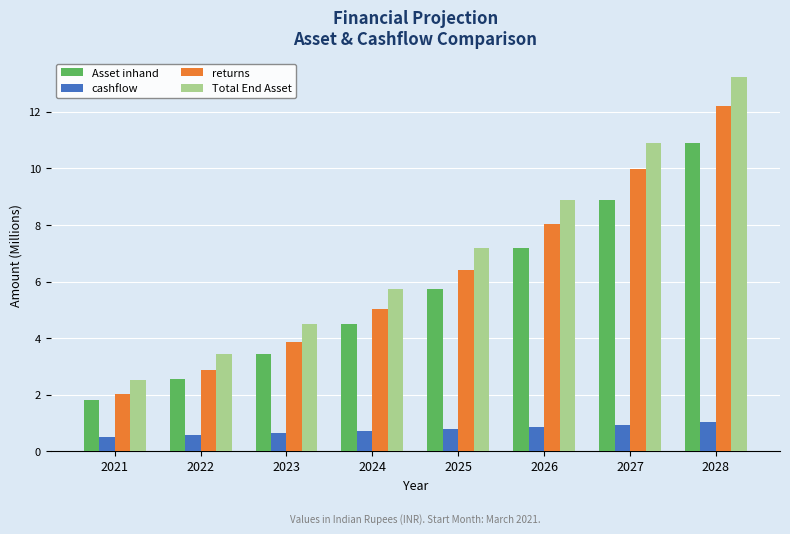

What are all the series names shown in the legend?

Asset inhand, cashflow, returns, Total End Asset